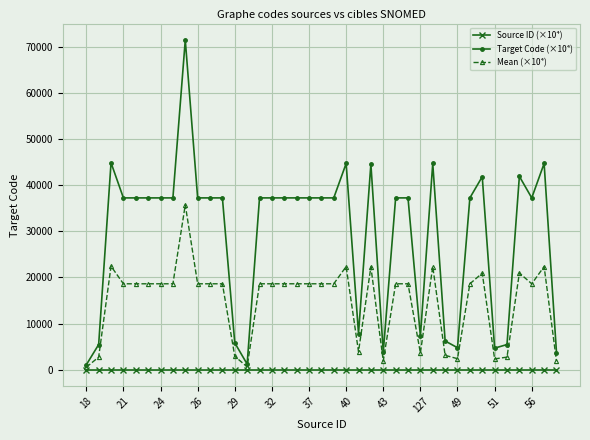

In Mean (×10⁴), how many points are lower than both neighbors (excluding endpoints)?

9